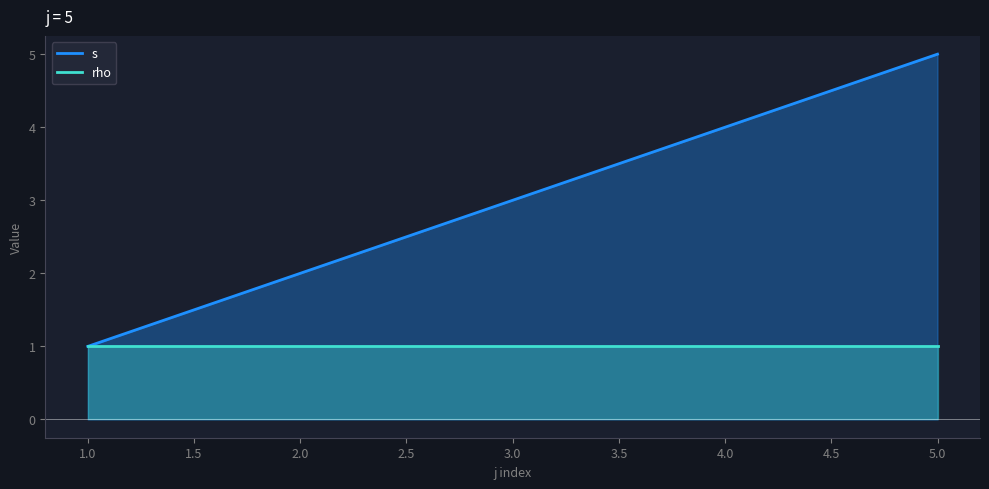

How many values are between 2 and 5?

3